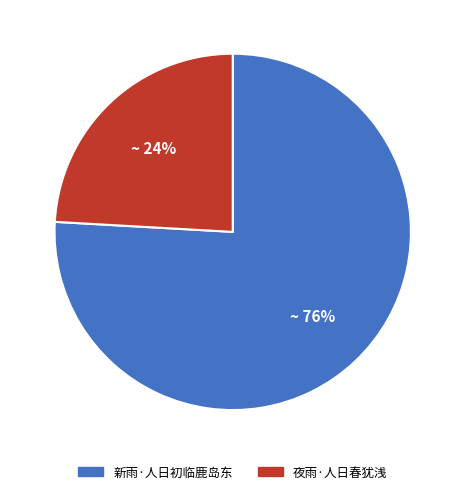

Between 夜雨·人日春犹浅 and 新雨·人日初临鹿岛东, which is larger?

新雨·人日初临鹿岛东